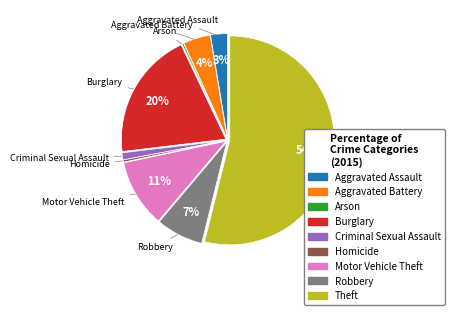

Is there any slice that represents more than half of the pie?

Yes